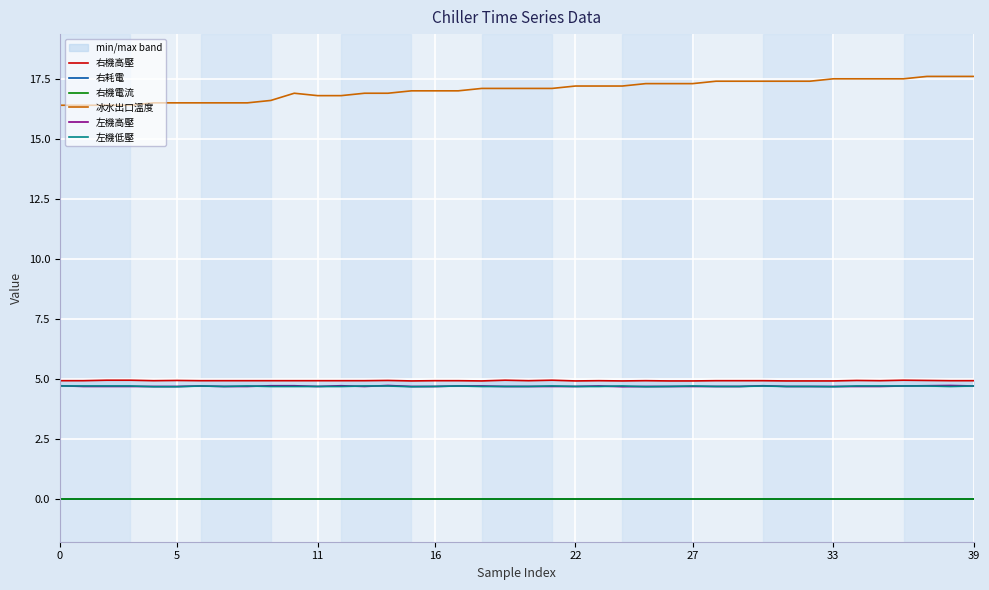

What is the label of the 23rd point from the left?

22